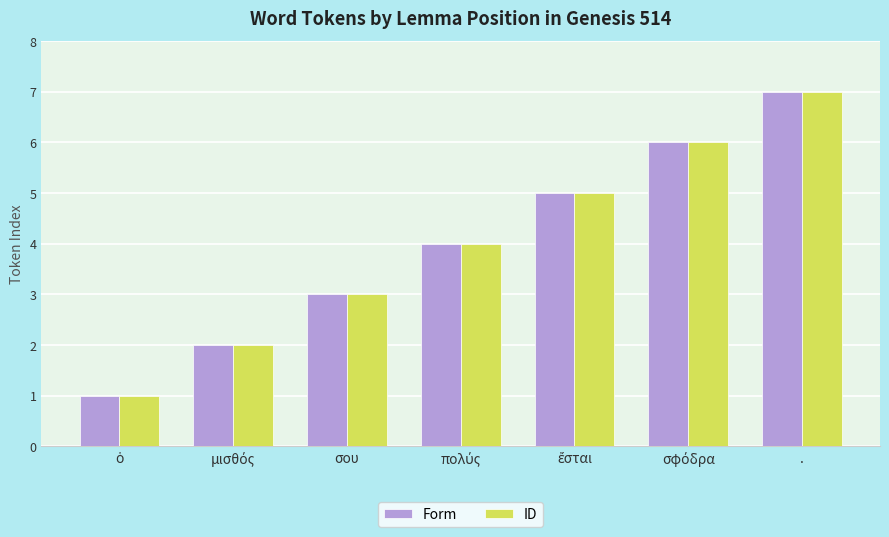

What is the highest value of the Form series?

7